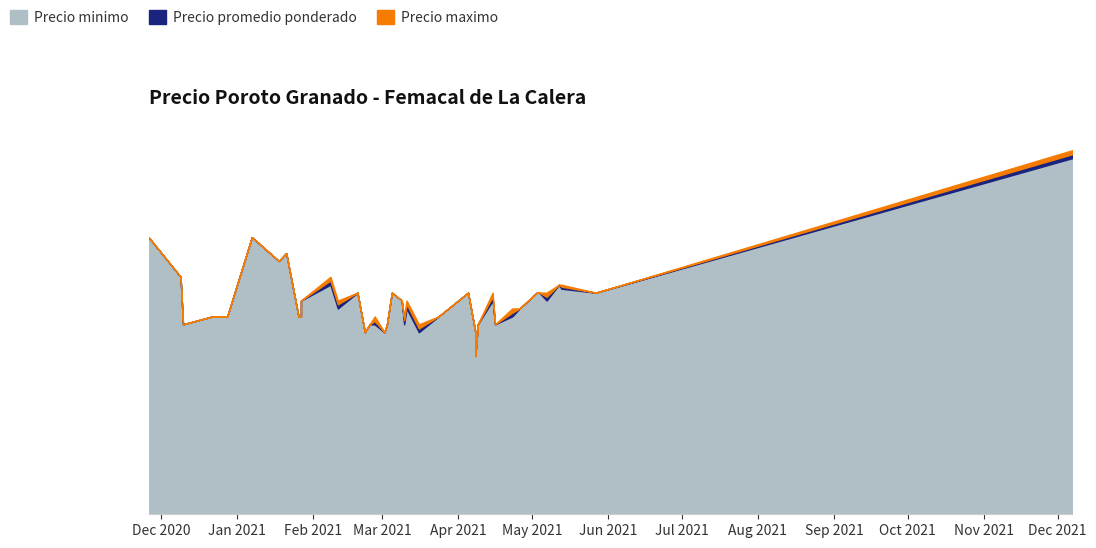

Between 2020-12-22 and 2021-02-26, which is larger?

2020-12-22